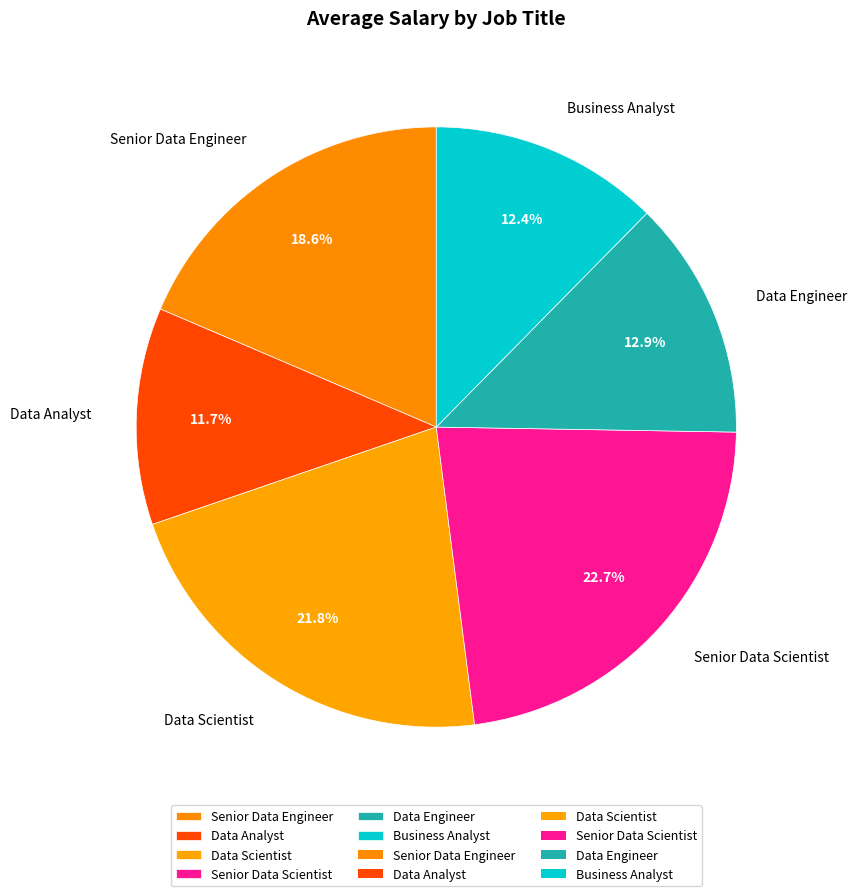

What is the ratio of the value at Senior Data Engineer to the value at Business Analyst?

1.5